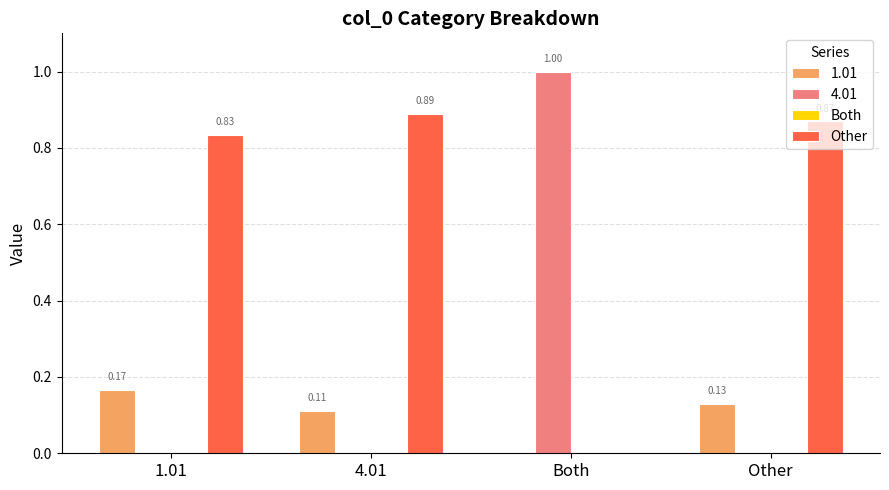

What is the sum of the 1.01 values at 1.01 and 4.01?

0.3